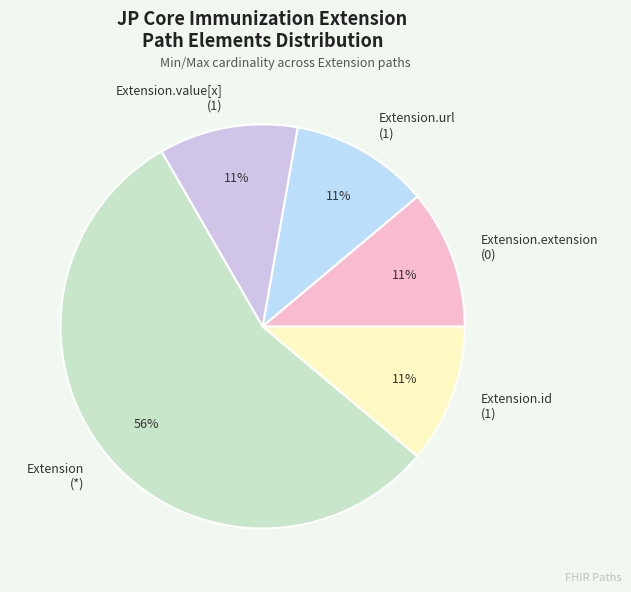

Is there any slice that represents more than half of the pie?

Yes